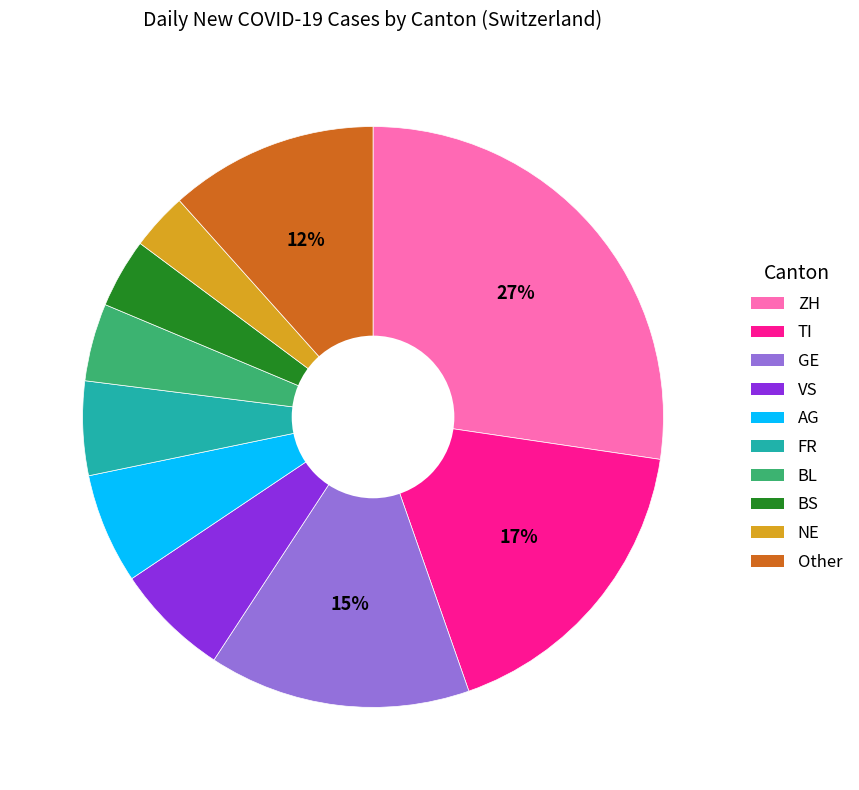

True or false: BS accounts for 4% of the total.

True